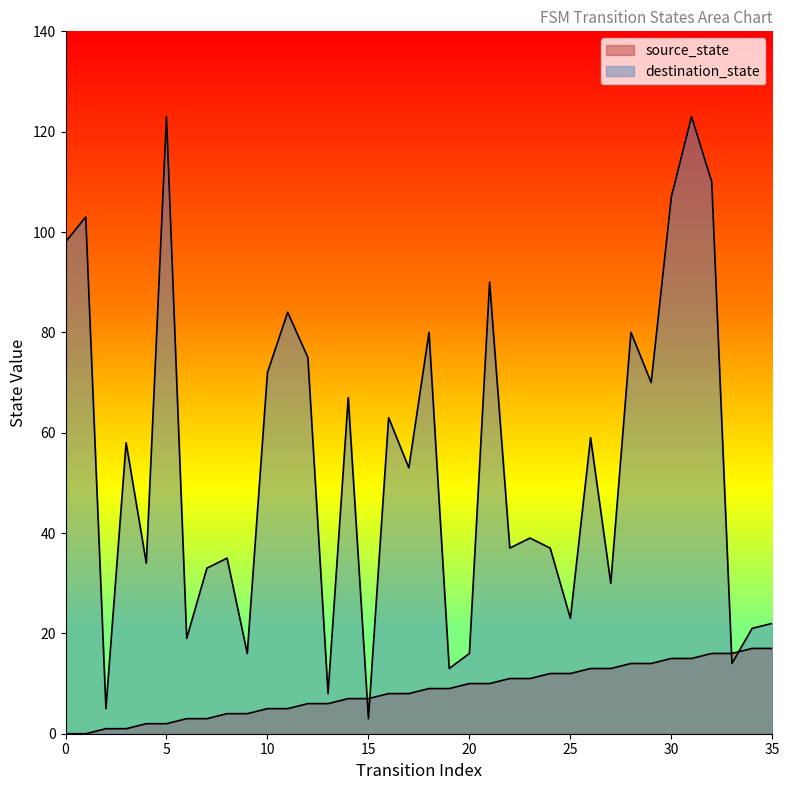

Rank the categories by destination_state value from highest to lowest.

5, 31, 32, 30, 1, 0, 21, 11, 18, 28, 12, 10, 29, 14, 16, 26, 3, 17, 23, 22, 24, 8, 4, 7, 27, 25, 35, 34, 6, 9, 20, 33, 19, 13, 2, 15